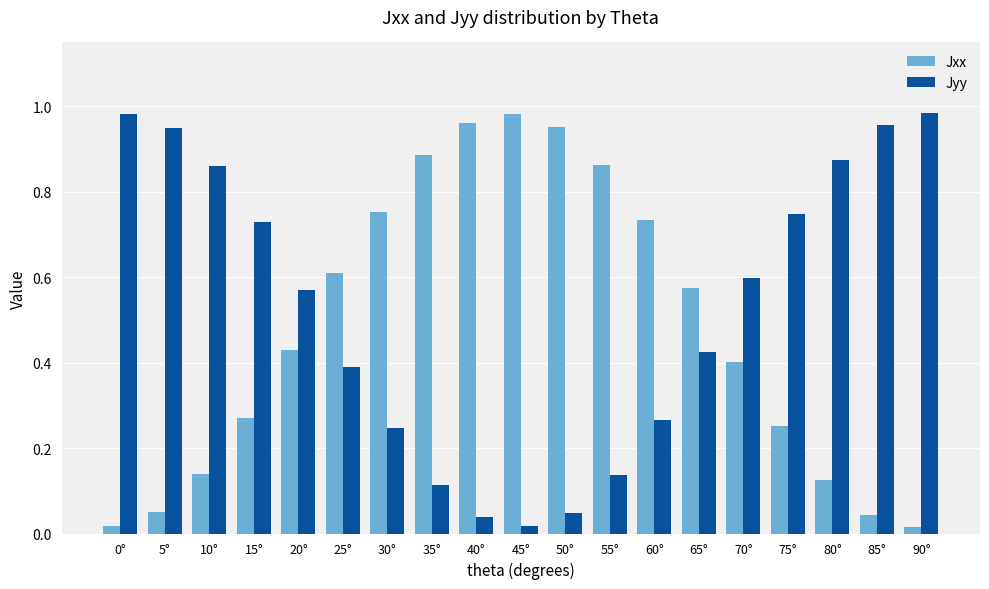

Rank the series at 35° from highest to lowest value.

Jxx, Jyy